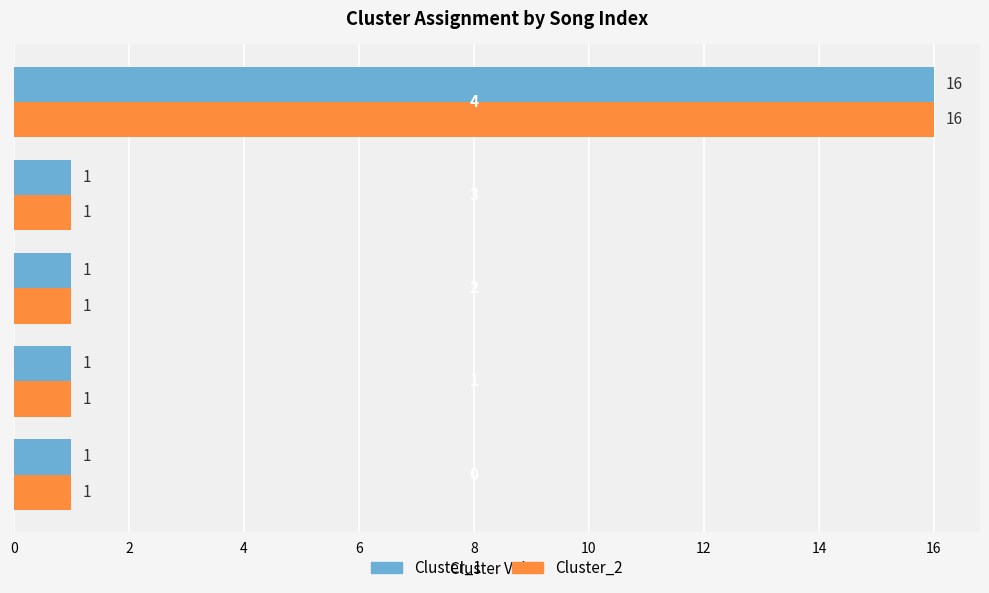

What is the highest value of the Cluster_2 series?

16